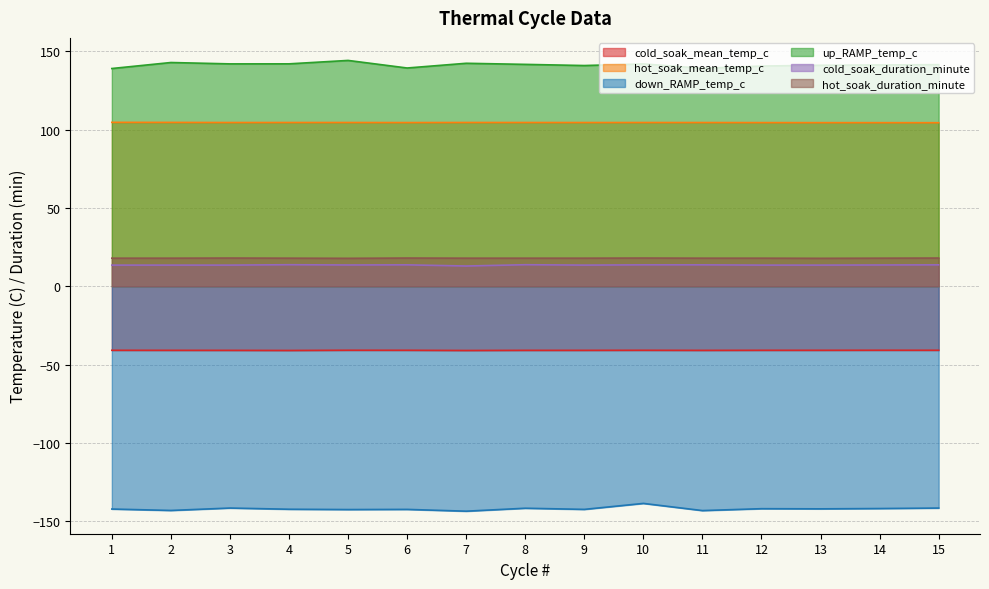

How many interior local peaks does the hot_soak_duration_minute series have?

3